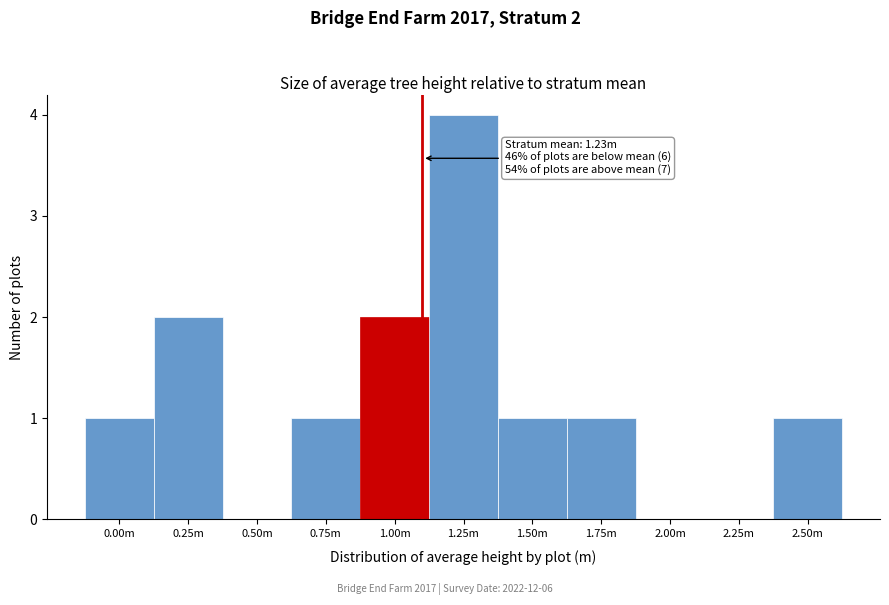

Reading left to right, extract all data points from this chart.

0.00m=1	0.25m=2	0.50m=0	0.75m=1	1.00m=2	1.25m=4	1.50m=1	1.75m=1	2.00m=0	2.25m=0	2.50m=1